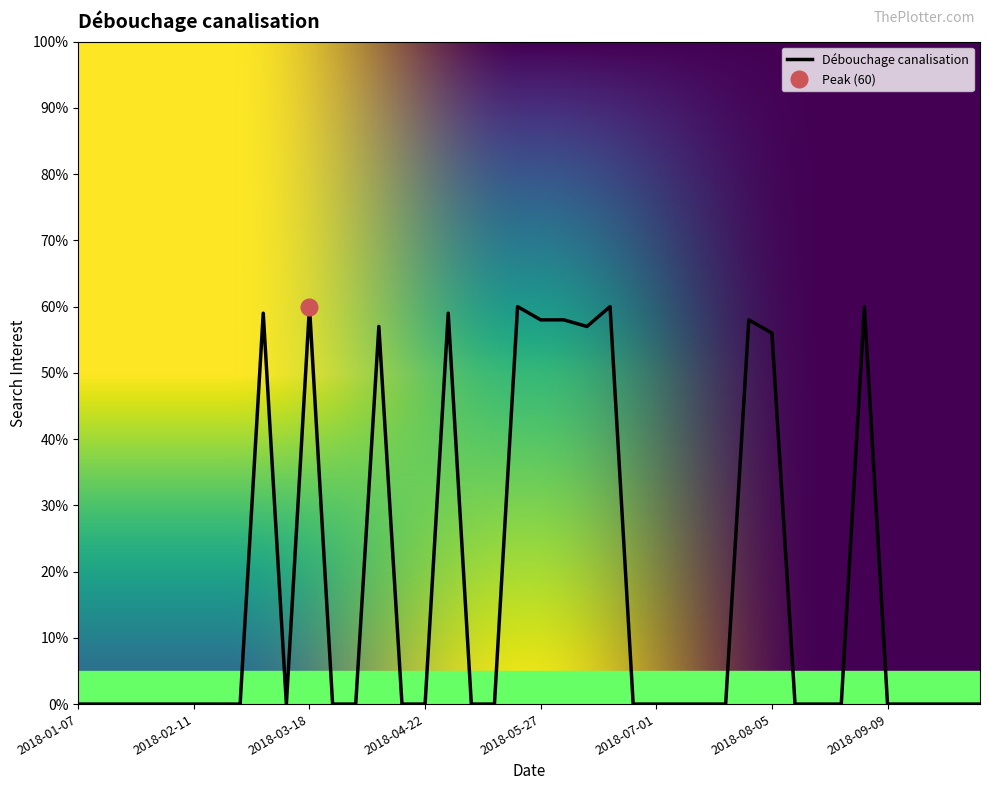

Where is the first local minimum?

2018-03-11